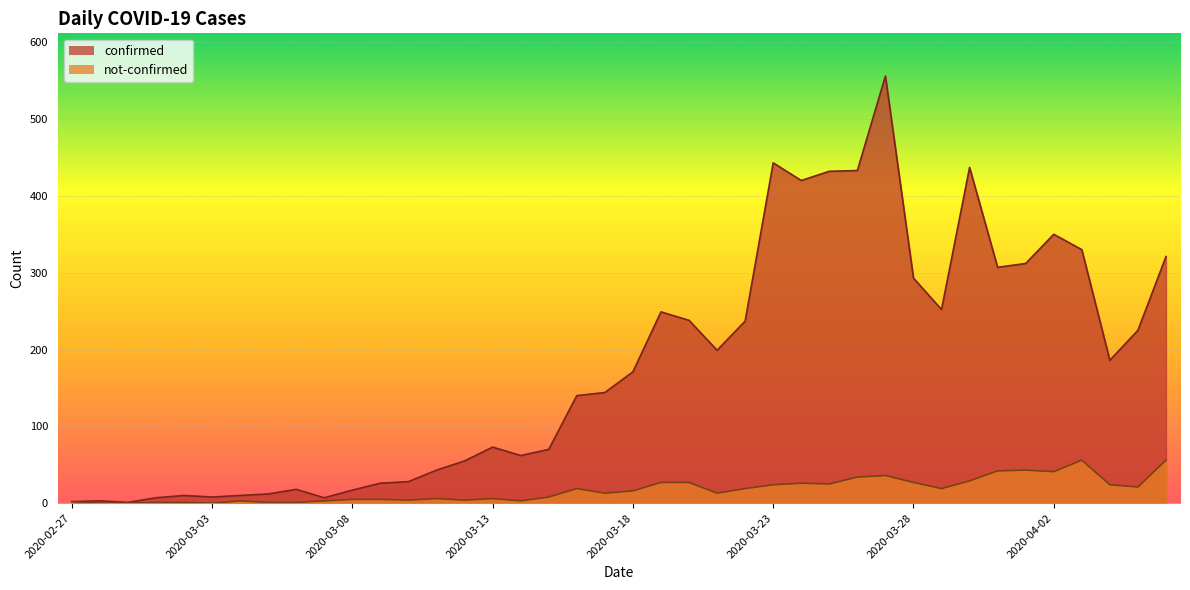

What is the difference between the not-confirmed values at 2020-02-27 and 2020-03-16?

17